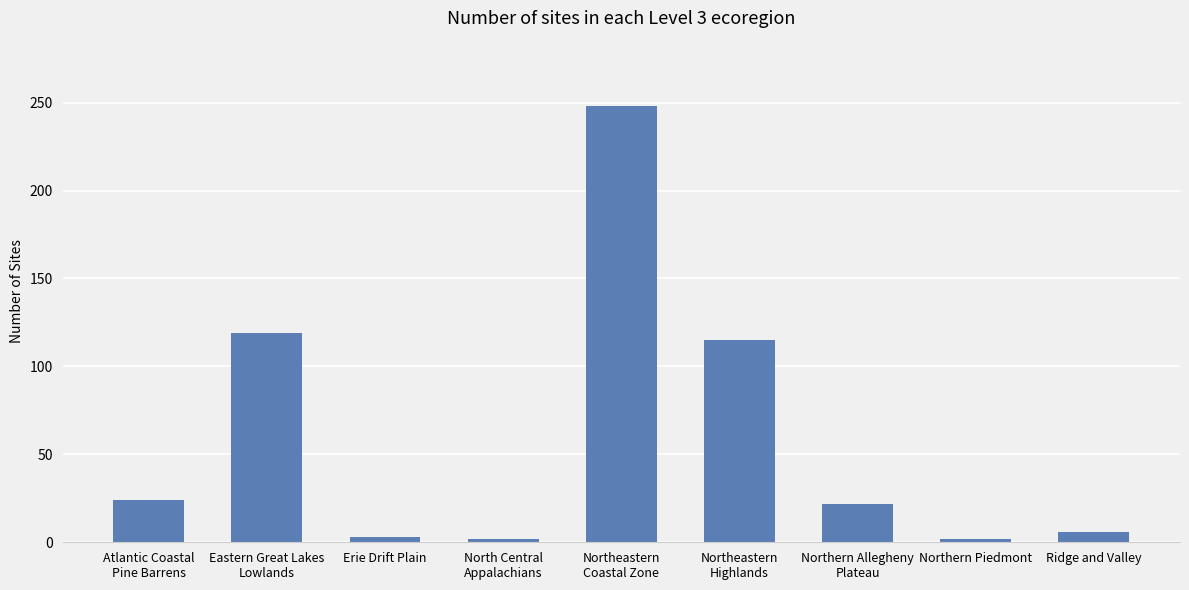

What is the average value?

60